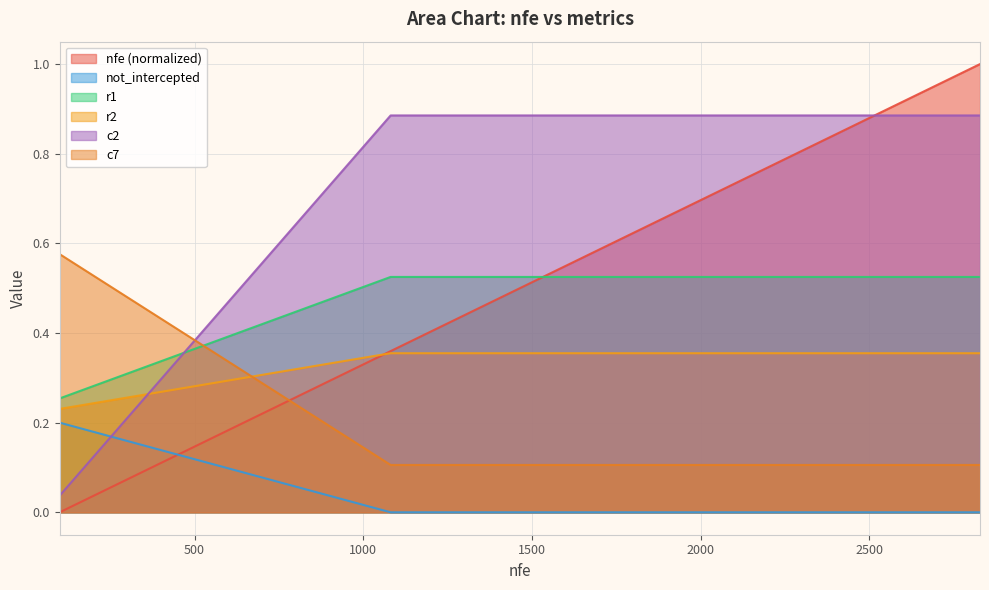

The c2 series shows 0.7 at 2344. True or false?

False